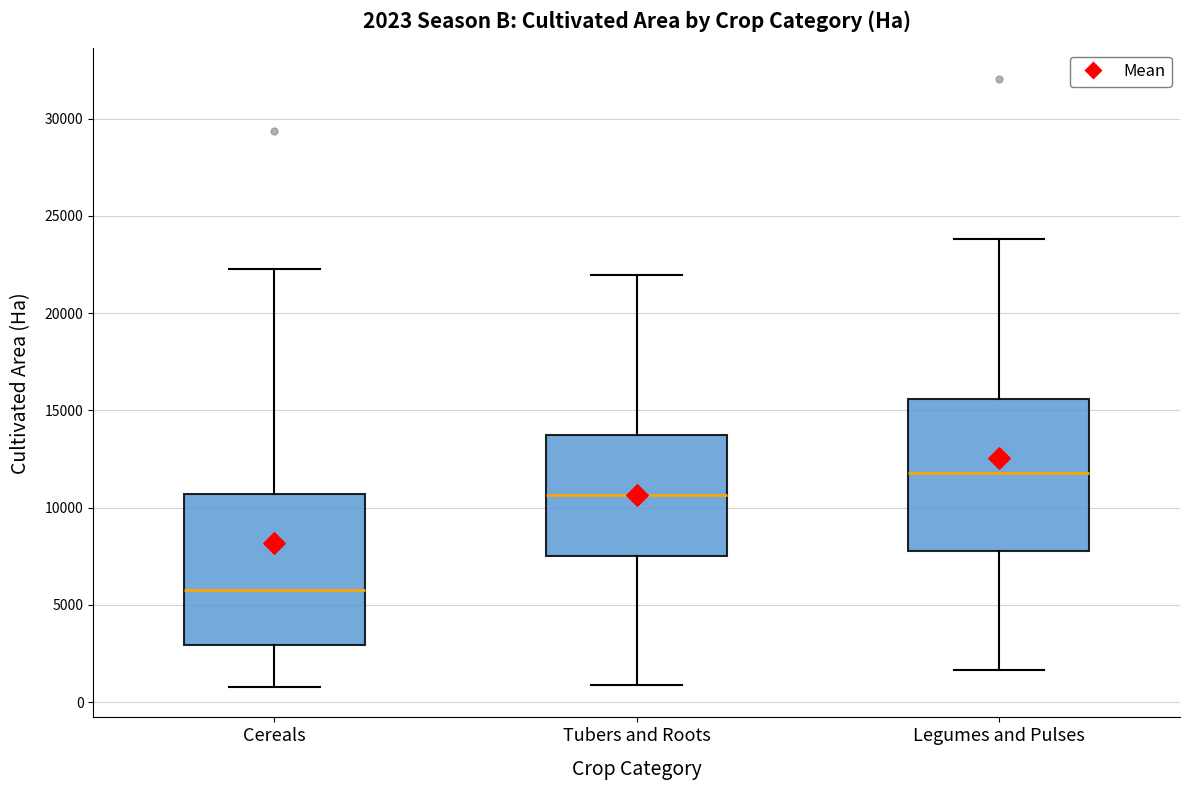

Which box's median line is the highest?

Legumes and Pulses